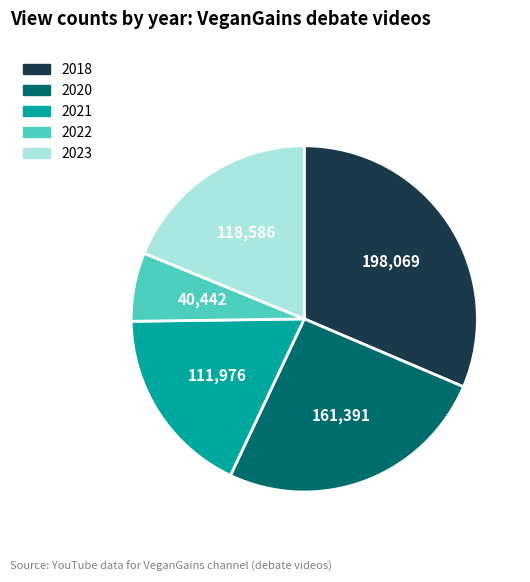

Does any single category account for the majority?

No